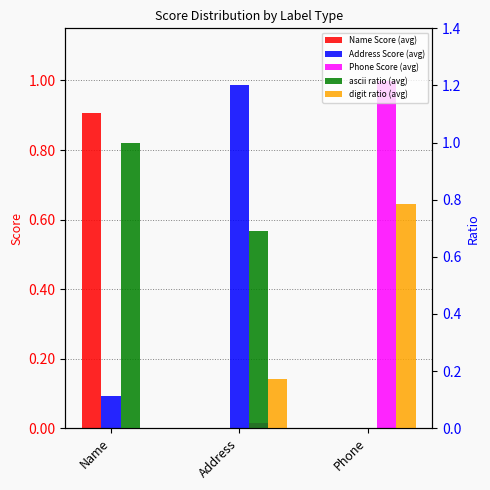

What position from the right is Name?

3